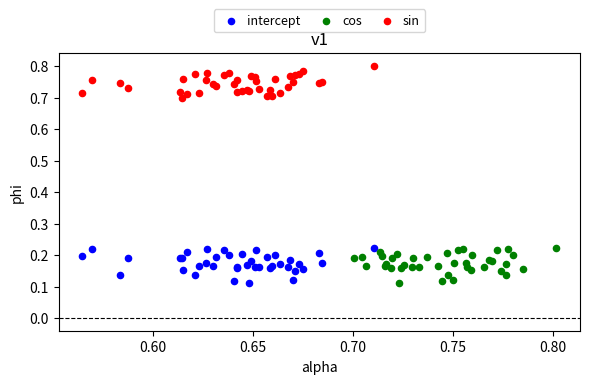

What are all the series names shown in the legend?

intercept, cos, sin